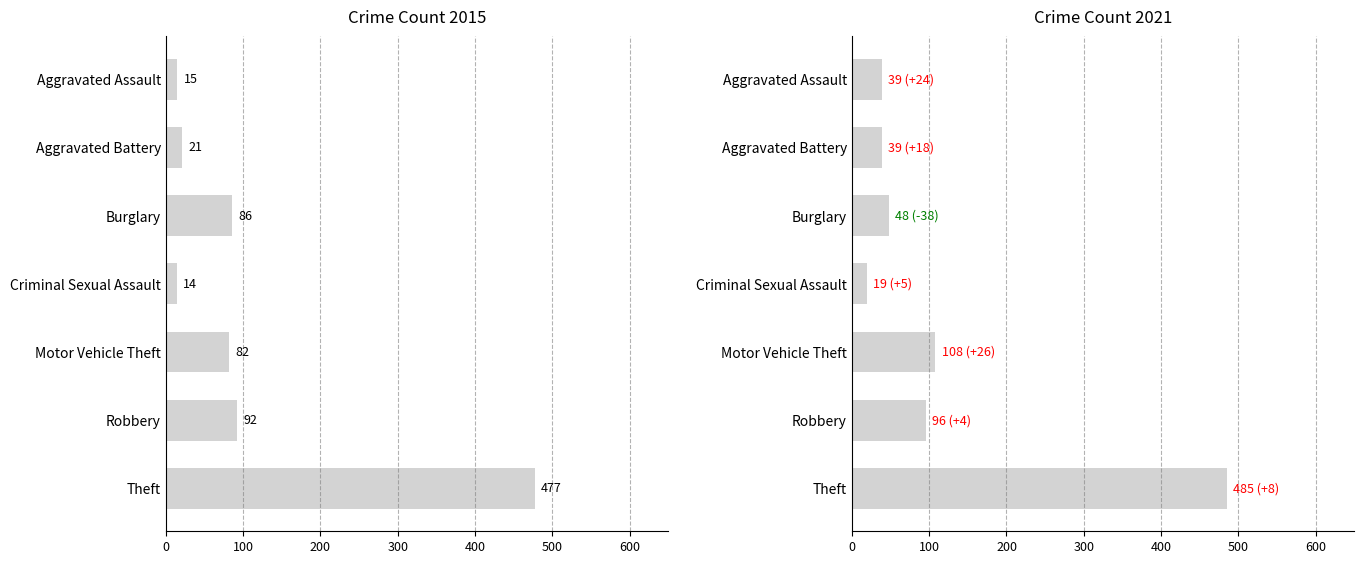

What is the maximum value shown in the chart?

485